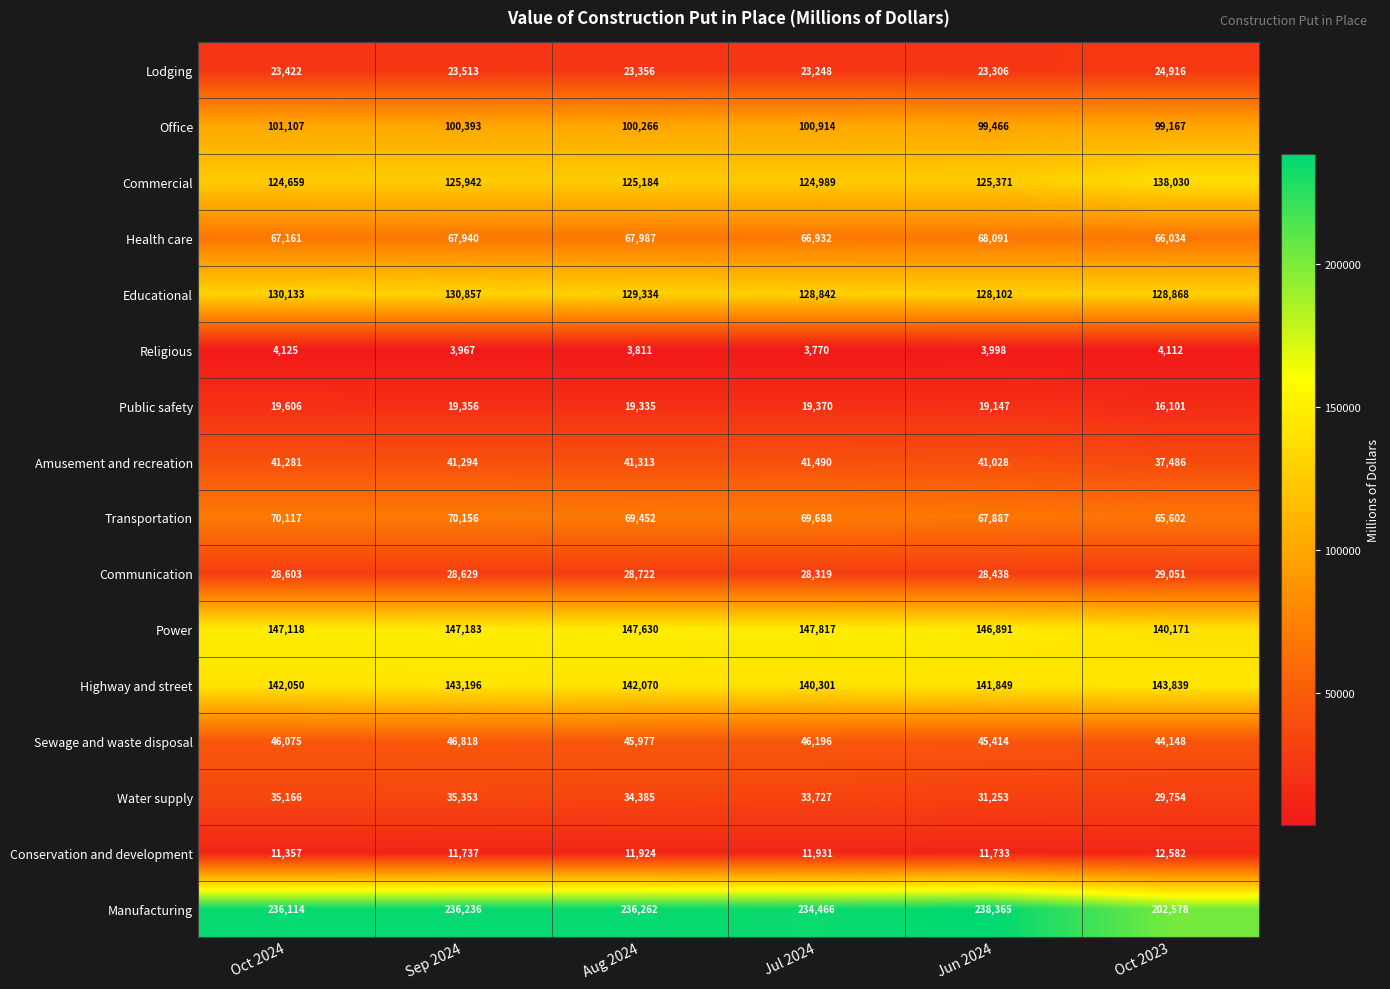

How many series are shown in this chart?

16